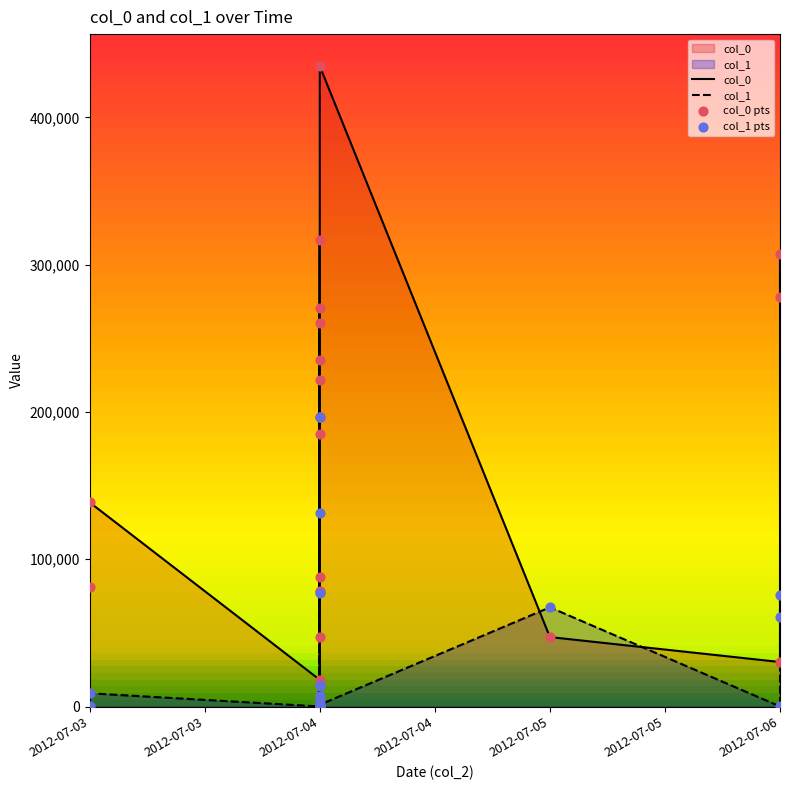

Which series reaches the minimum Y coordinate?

col_1